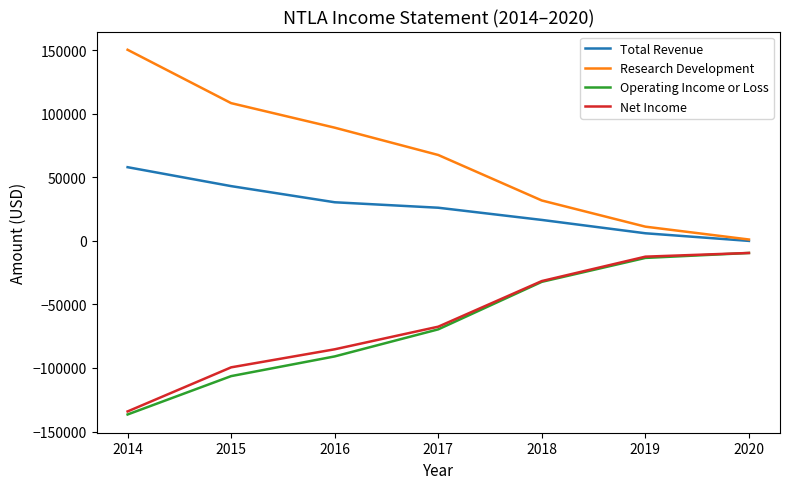

What is the difference between the maximum and second lowest values in the Research Development series?

139200